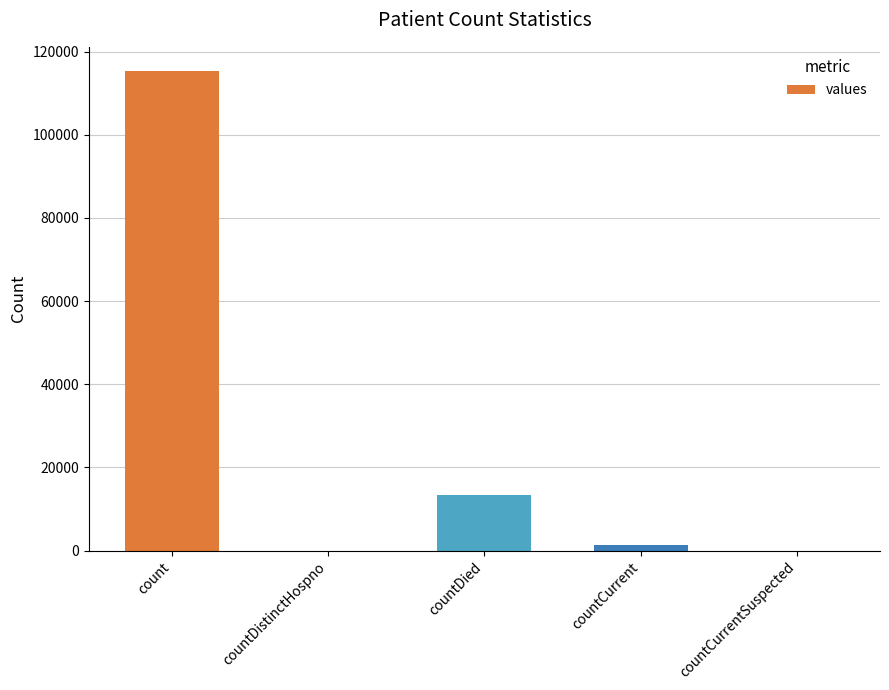

Which has a higher value, countDistinctHospno or countDied?

countDied